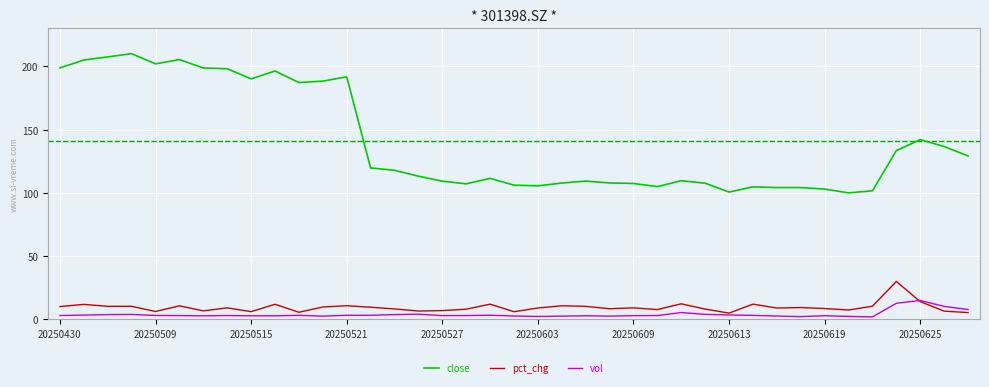

What is the minimum value for pct_chg?

5.0